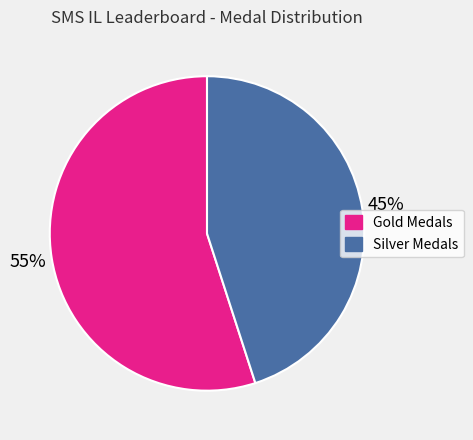

To the nearest percent, what is the average slice percentage?

50%